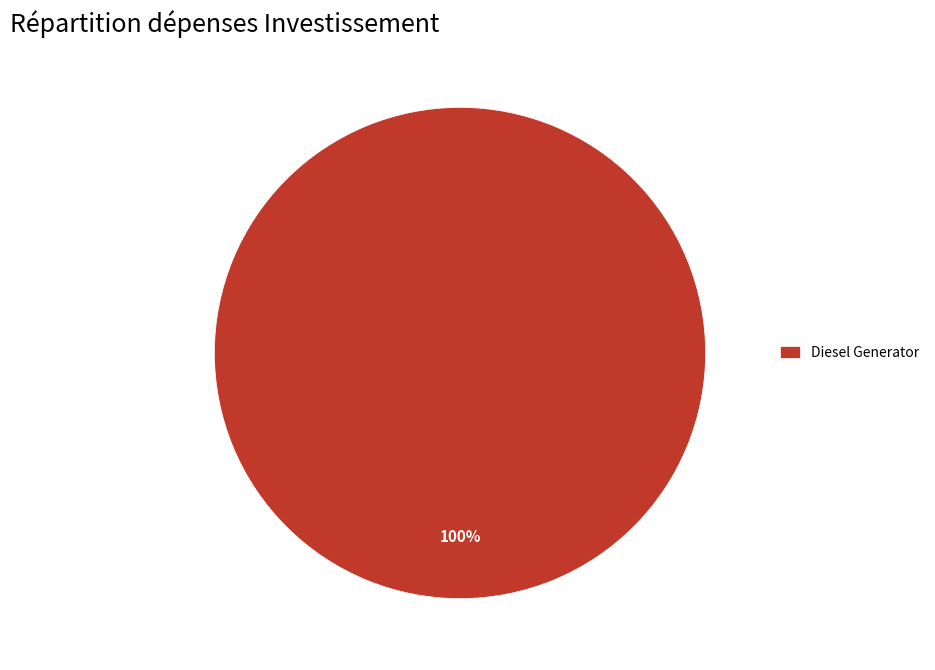

True or false: Diesel Generator accounts for 100% of the total.

True